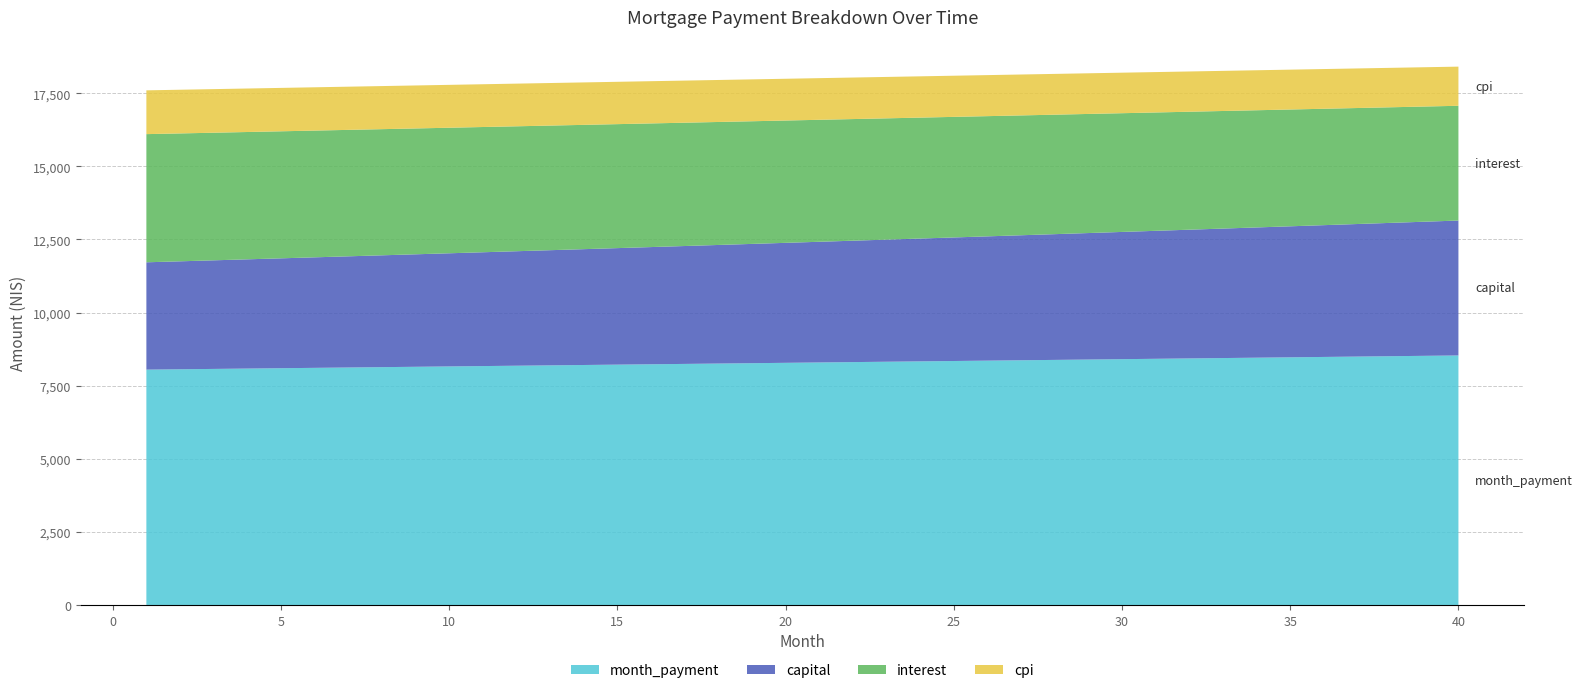

Reading right to left, what are all the values shown in this chart?

interest: 3923.3	3937.5	3951.5	3965.4	3979.2	3992.8	4006.3	4019.7	4032.9	4046.0	4059.0	4071.8	4084.6	4097.1	4109.6	4121.9	4134.1	4146.2	4158.1	4169.9	4181.6	4193.2	4204.7	4216.0	4227.2	4238.3	4249.3	4260.2	4270.9	4281.5	4292.0	4302.4	4312.7	4322.9	4332.9	4342.9	4352.7	4362.4	4372.1	4381.6
capital: 4612.2	4585.2	4558.4	4531.8	4505.3	4478.9	4452.7	4426.7	4400.8	4375.1	4349.5	4324.1	4298.8	4273.6	4248.7	4223.8	4199.1	4174.6	4150.2	4125.9	4101.8	4077.8	4053.9	4030.2	4006.7	3983.2	3959.9	3936.8	3913.8	3890.9	3868.1	3845.5	3823.0	3800.7	3778.5	3756.4	3734.4	3712.6	3690.9	3669.3
cpi: 1338.2	1343.1	1348.0	1352.8	1357.5	1362.3	1366.9	1371.5	1376.1	1380.7	1385.1	1389.6	1394.0	1398.3	1402.6	1406.9	1411.1	1415.3	1419.4	1423.5	1427.6	1431.6	1435.5	1439.4	1443.3	1447.2	1451.0	1454.7	1458.4	1462.1	1465.8	1469.4	1472.9	1476.4	1479.9	1483.4	1486.8	1490.1	1493.5	1496.7
month_payment: 8535.5	8522.7	8509.9	8497.2	8484.5	8471.8	8459.1	8446.4	8433.7	8421.1	8408.5	8395.9	8383.3	8370.8	8358.2	8345.7	8333.2	8320.7	8308.3	8295.8	8283.4	8271.0	8258.6	8246.2	8233.9	8221.6	8209.2	8197.0	8184.7	8172.4	8160.2	8148.0	8135.8	8123.6	8111.4	8099.2	8087.1	8075.0	8062.9	8050.8